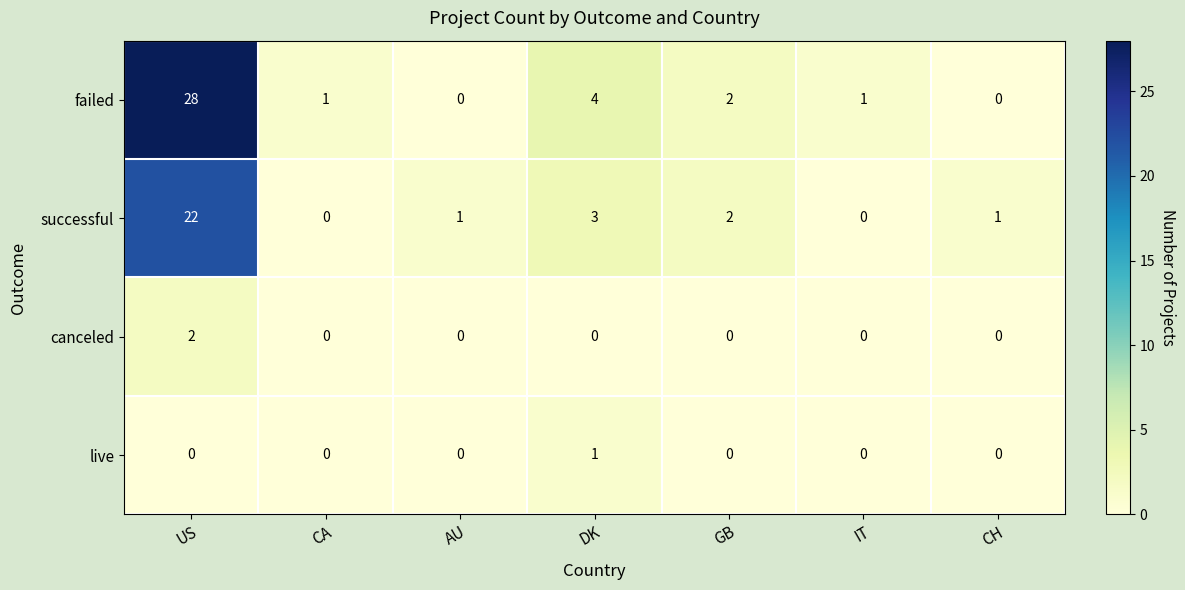

True or false: failed has a value of 1 at GB.

False